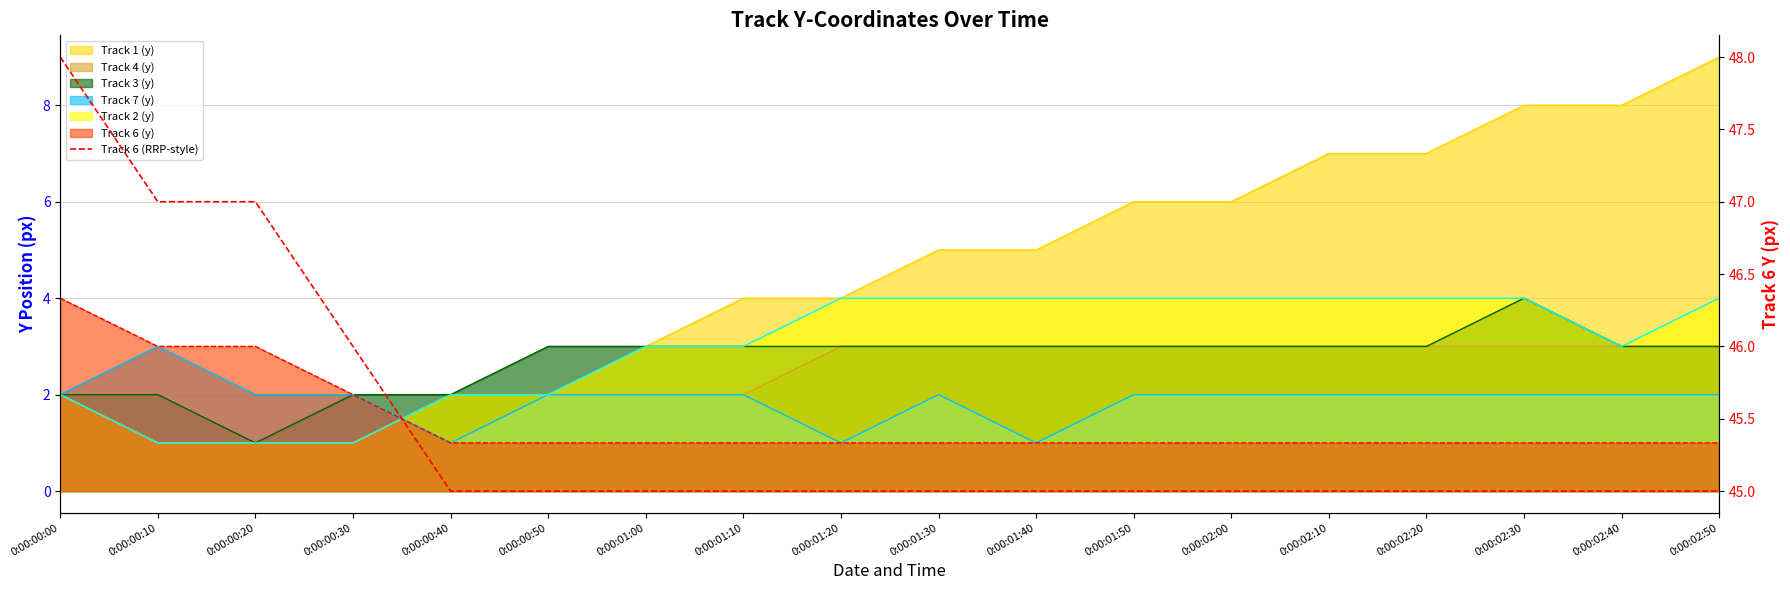

True or false: the data has more than 2 interior local peaks.

False